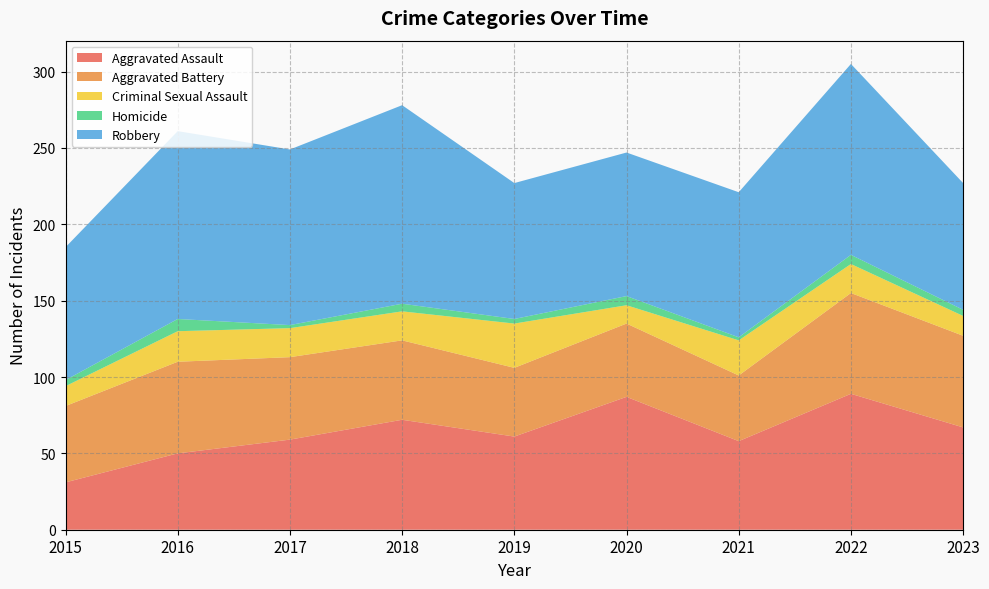

Reading left to right, extract all data points from this chart.

Aggravated Assault: 31	50	59	72	61	87	58	89	67
Aggravated Battery: 50	60	54	52	45	48	43	66	60
Criminal Sexual Assault: 13	20	19	19	29	12	23	19	13
Homicide: 4	8	2	5	3	6	2	6	4
Robbery: 87	123	115	130	89	94	95	125	83